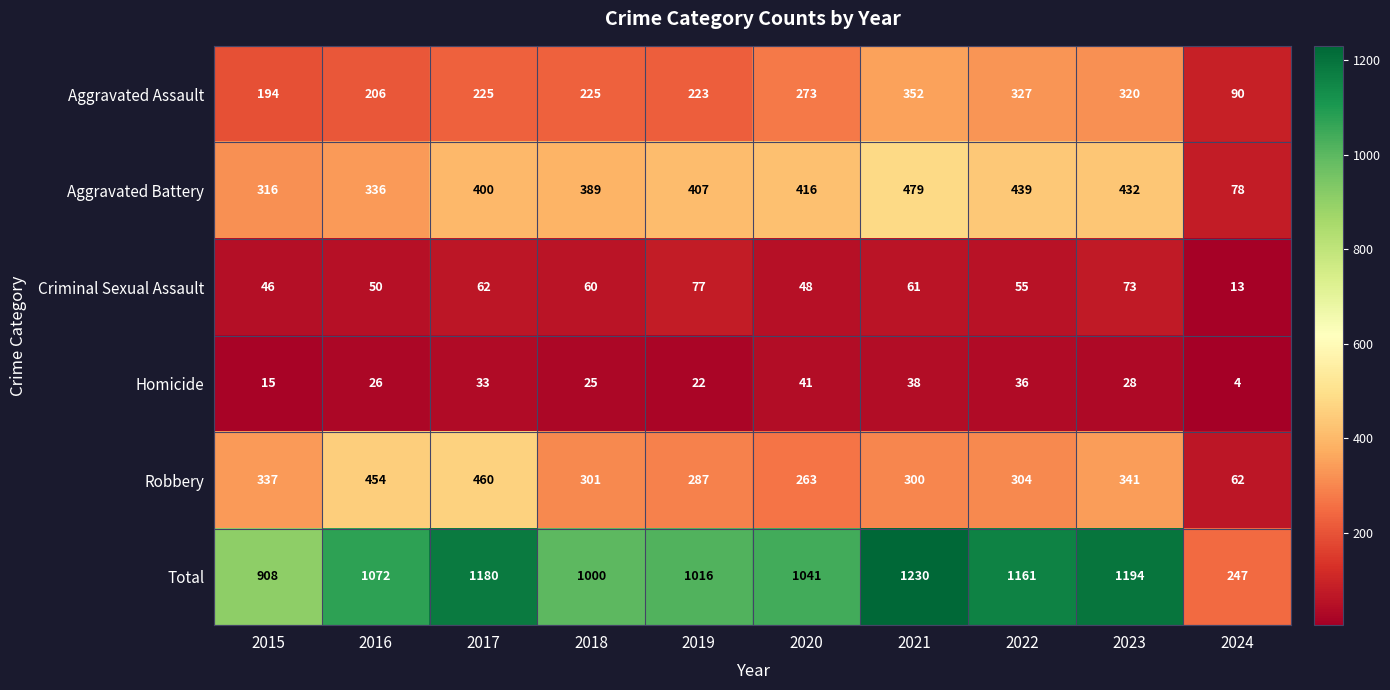

What is the difference between the Homicide values at 2020 and 2016?

15